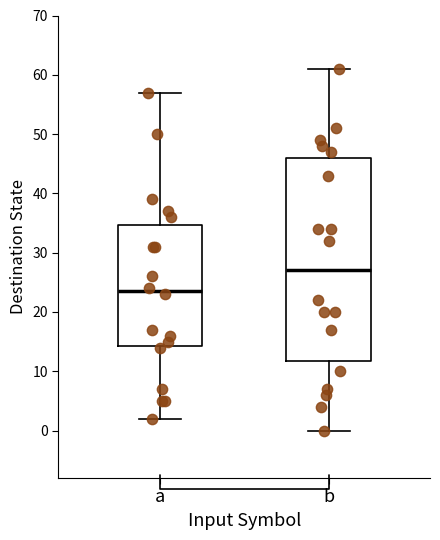

Which box has the lowest median line?

a